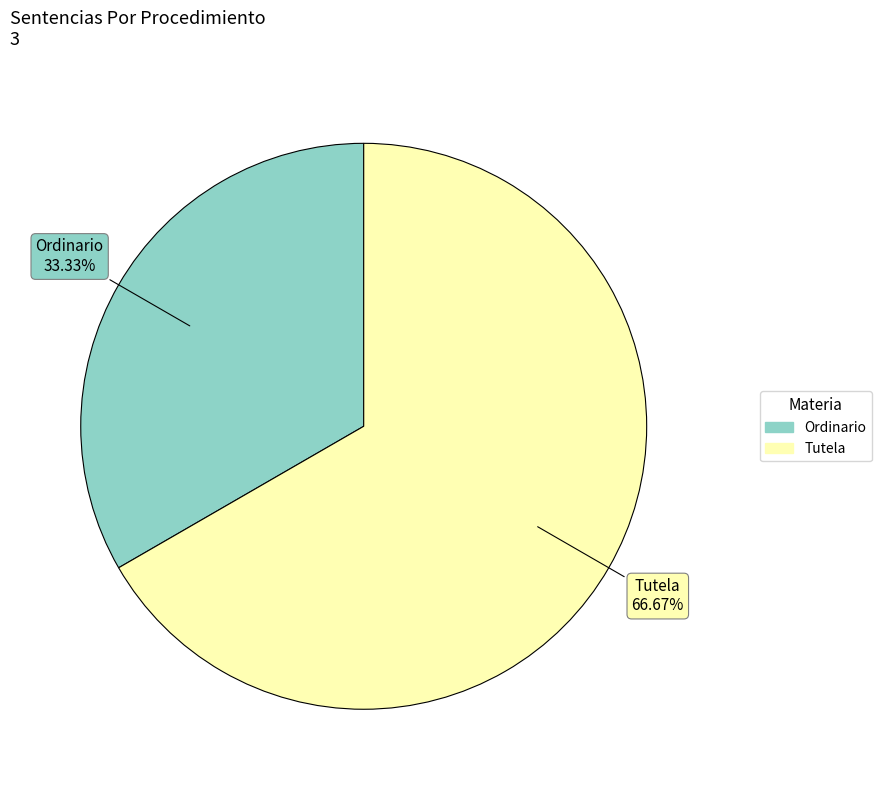

What is the total percentage of Ordinario and Tutela?

100.0%